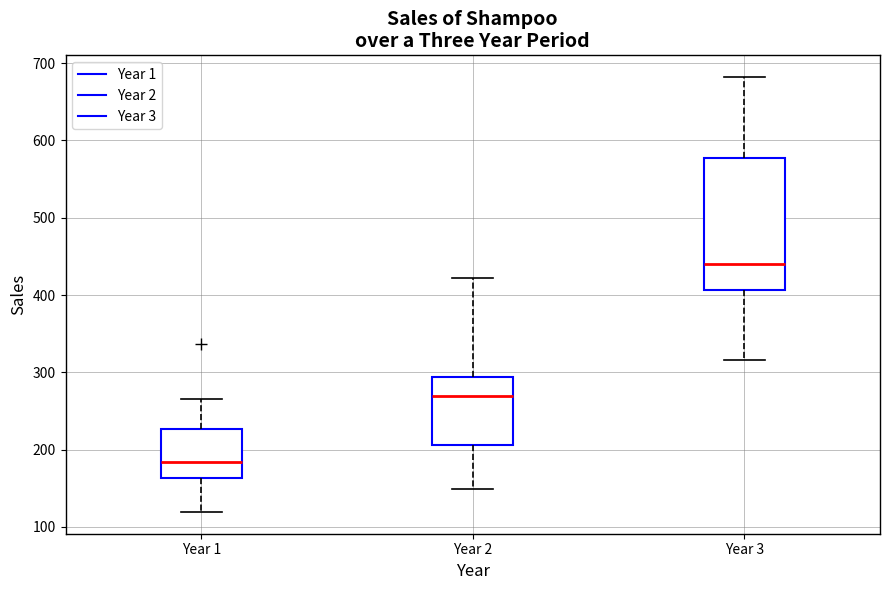

Where is the upper edge of the box for Year 3 on the y-axis? The values are not printed on the chart, so give them approximately, as read against the axis.

580